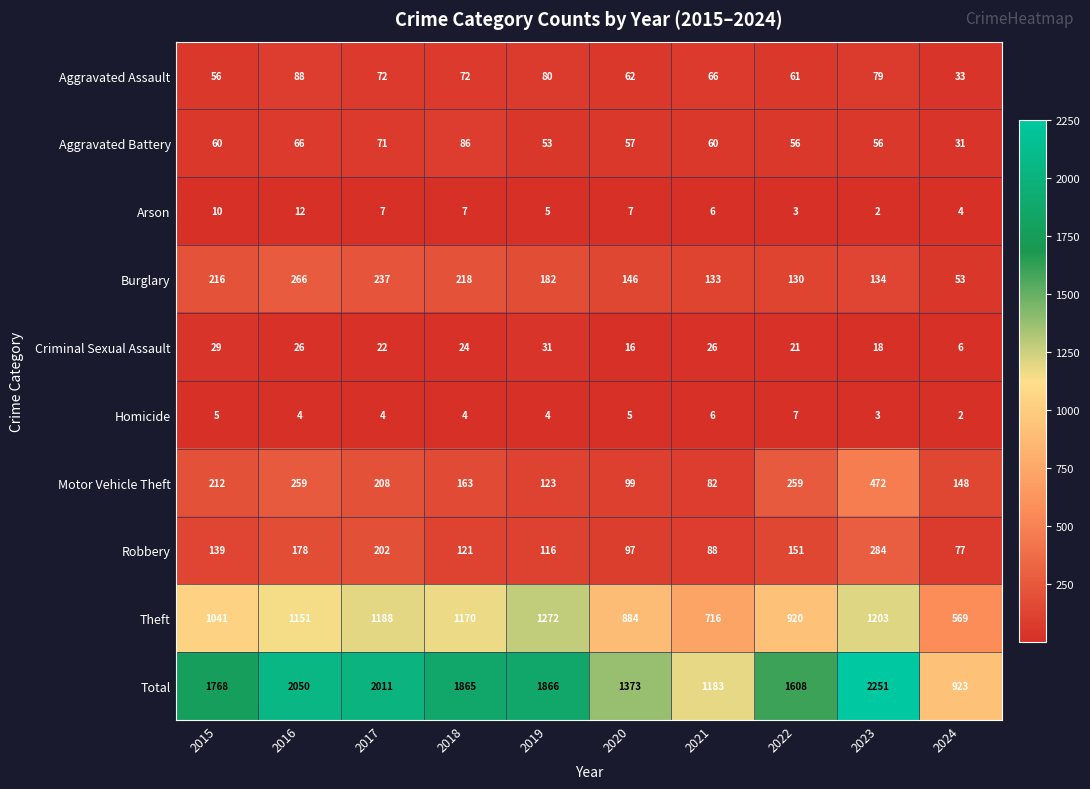

At which category does the chart reach its peak across all series?

2023